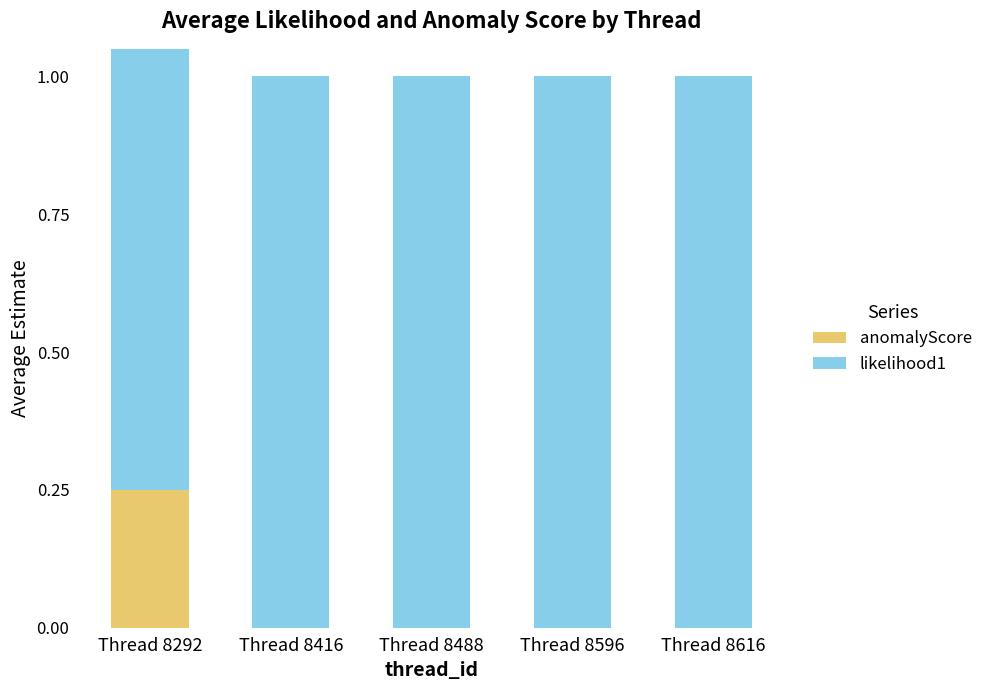

True or false: anomalyScore has a value of 0.1 at Thread 8488.

False